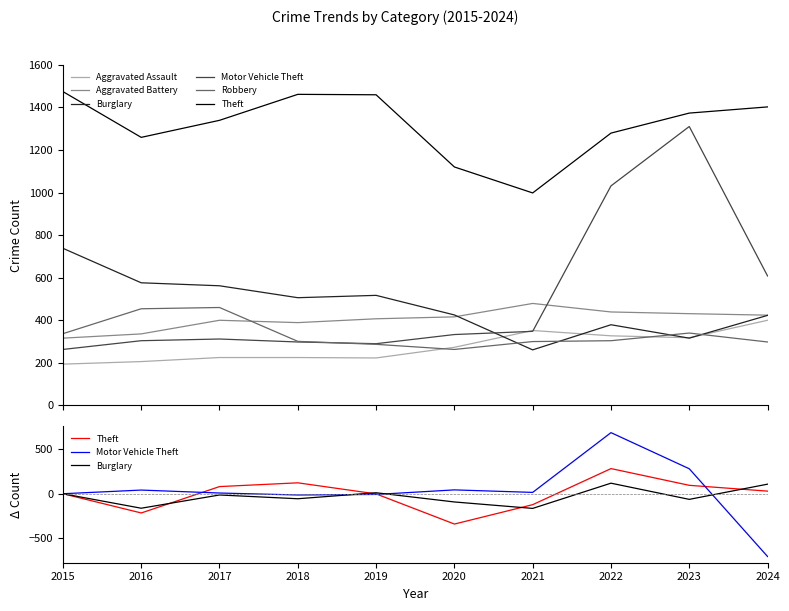

What is the sum of the Robbery values at 2023 and 2022?

644